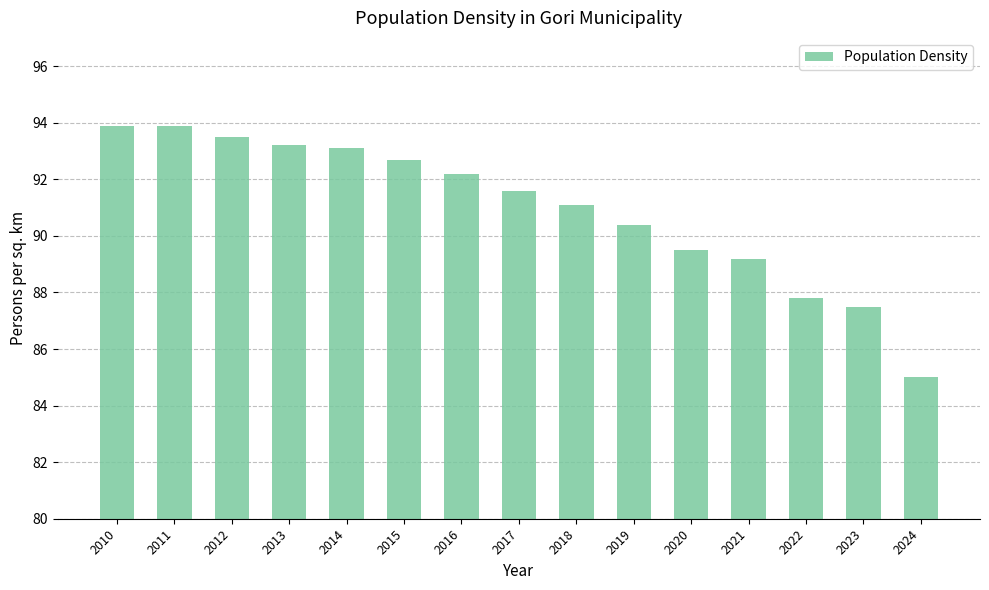

What is the sum of all values?

1364.6